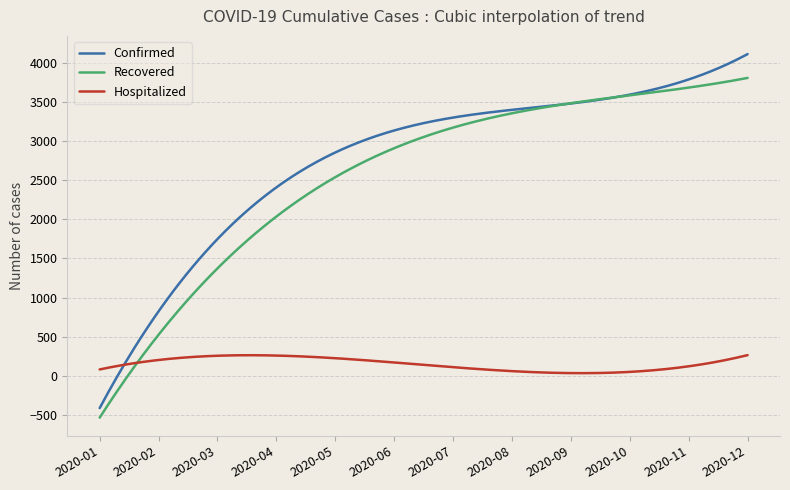

What is the lowest value of the Recovered series?

-534.8